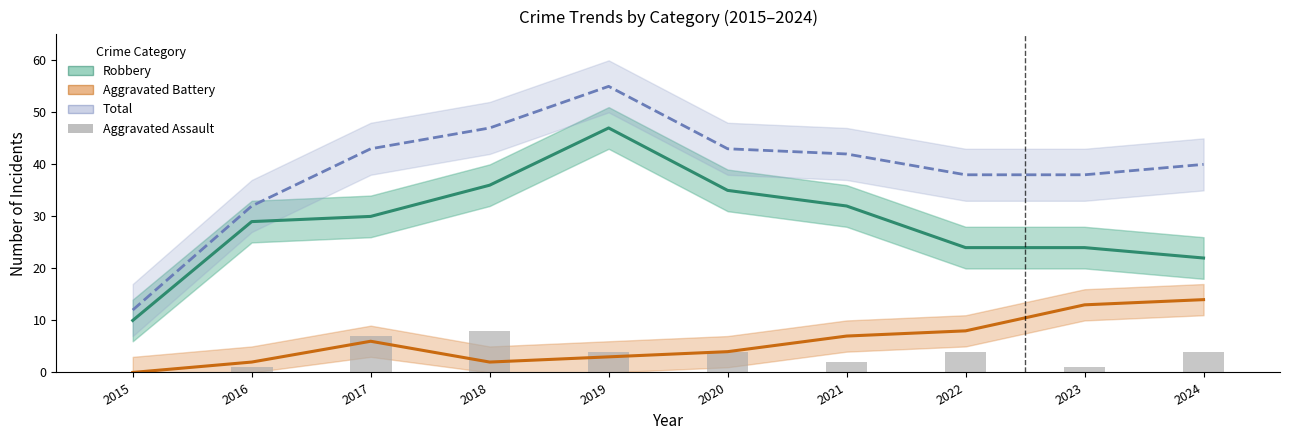

Which series has the widest spread of values?

Total